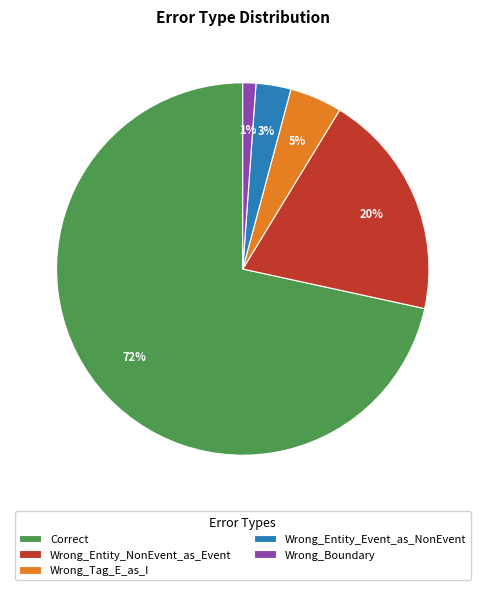

To the nearest percent, what percentage of the pie is Wrong_Tag_E_as_I?

5%